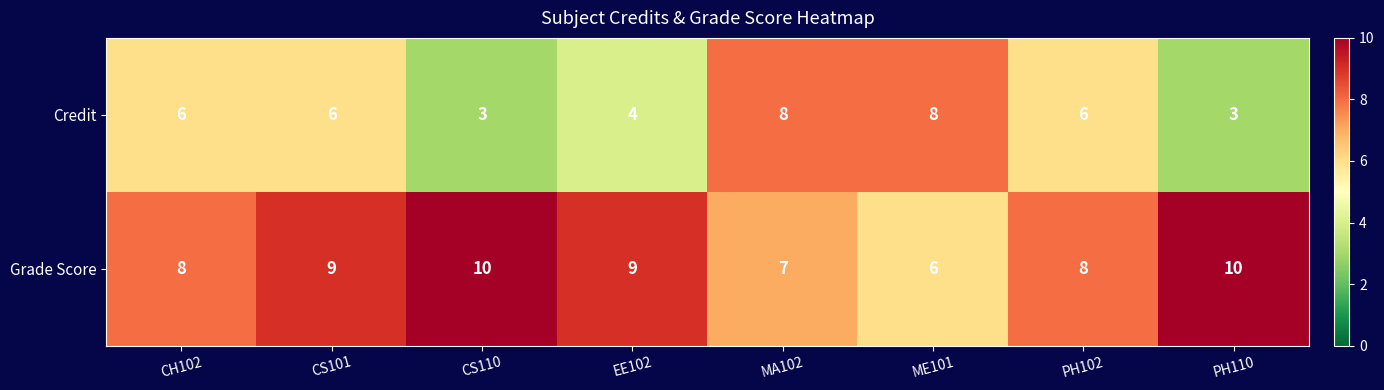

What is the maximum value for Credit?

8